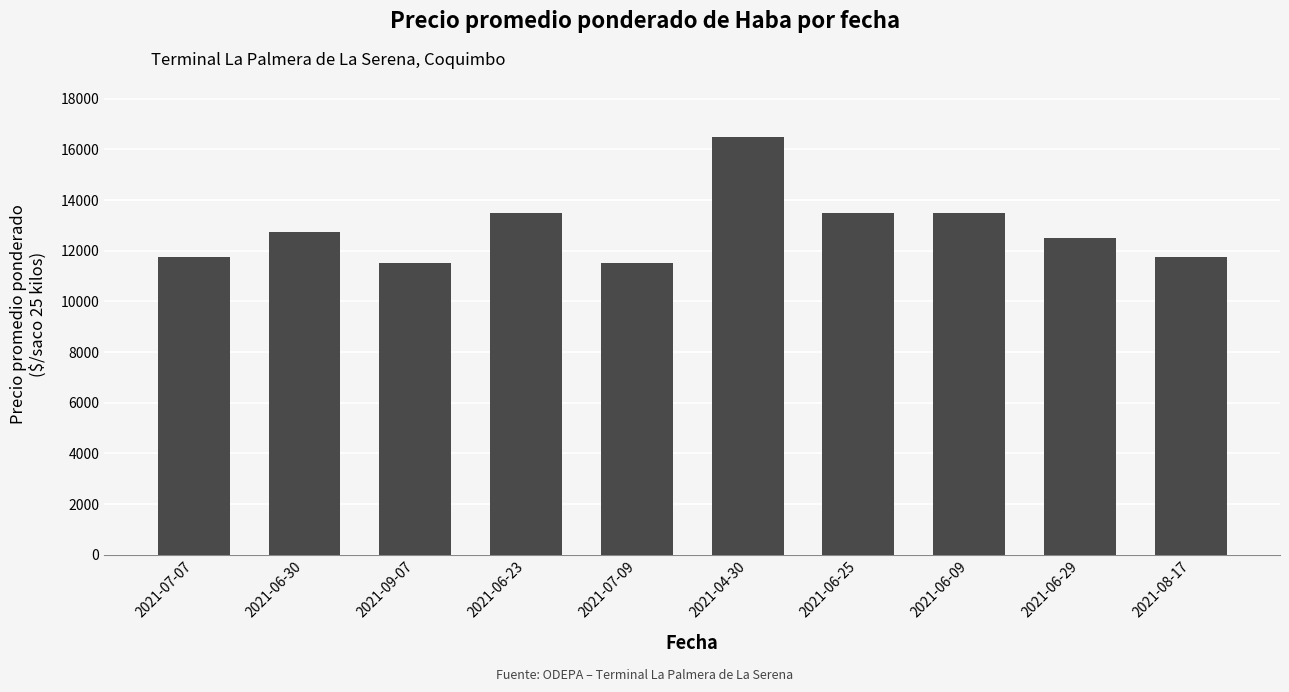

At which category does the chart reach its peak across all series?

2021-04-30